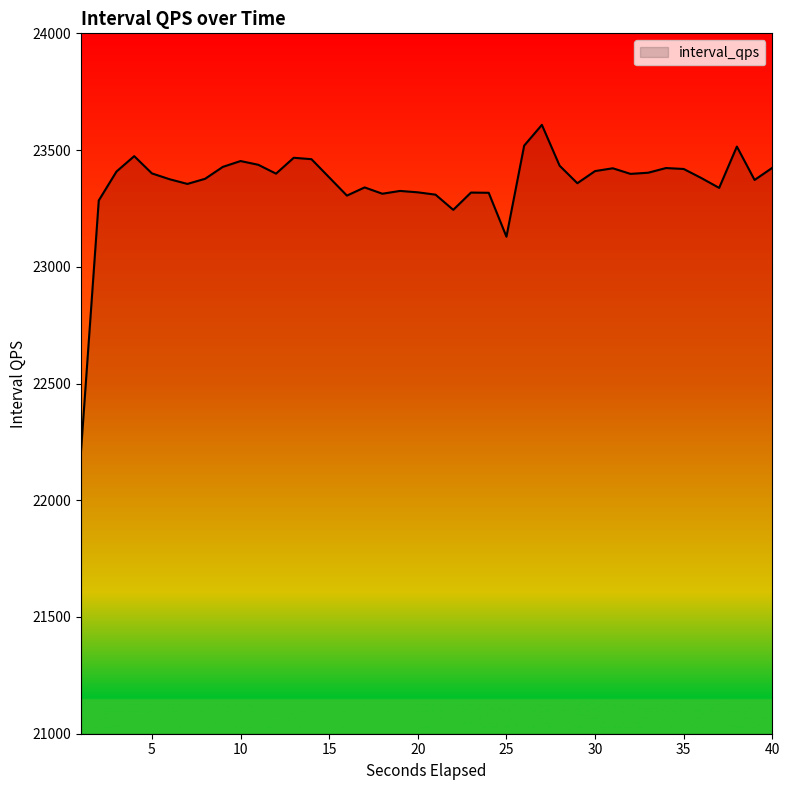

What is the difference between the maximum and minimum values?

1396